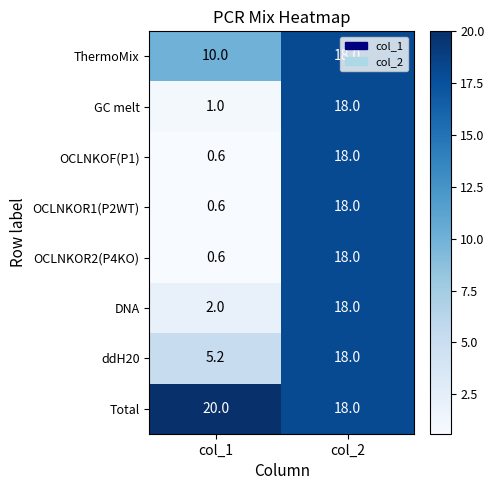

The OCLNKOR2(P4KO) series shows 9.2 at col_2. True or false?

False